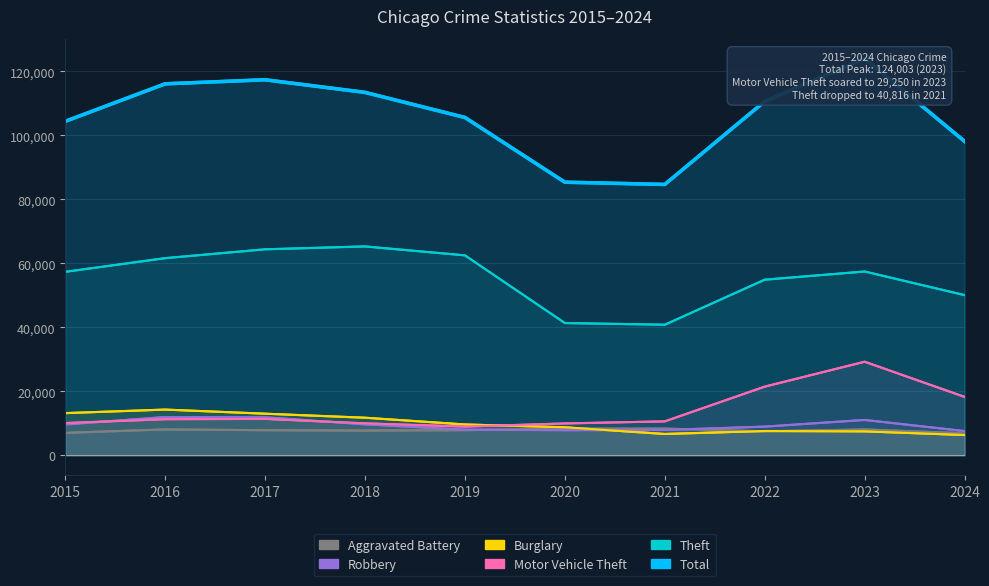

How many series are shown in this chart?

6